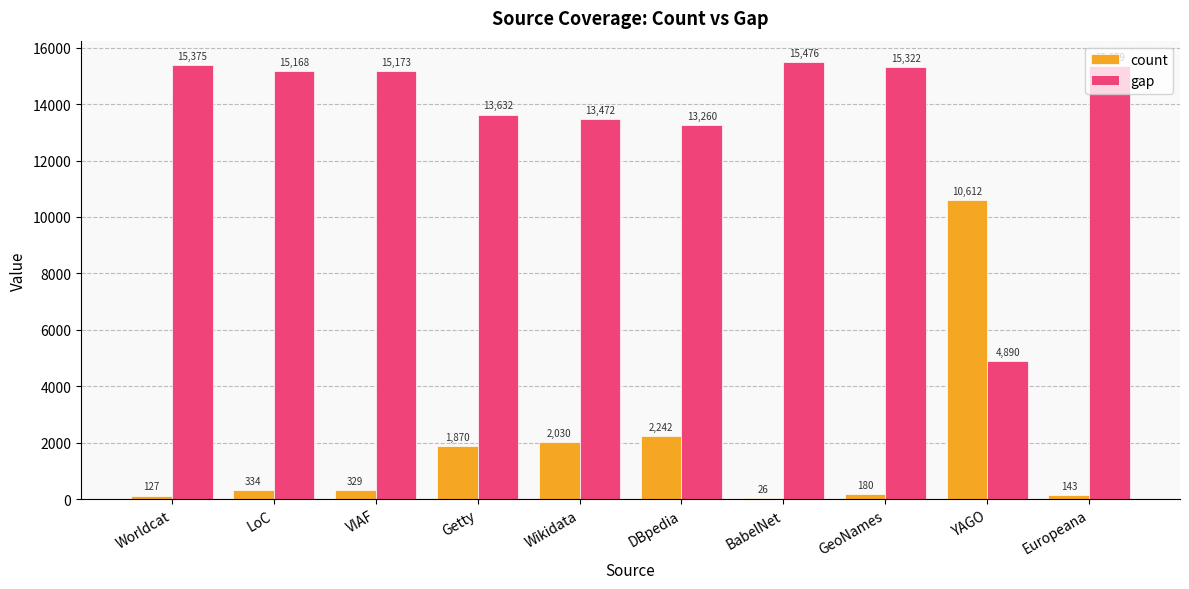

What is the maximum value for gap?

15476